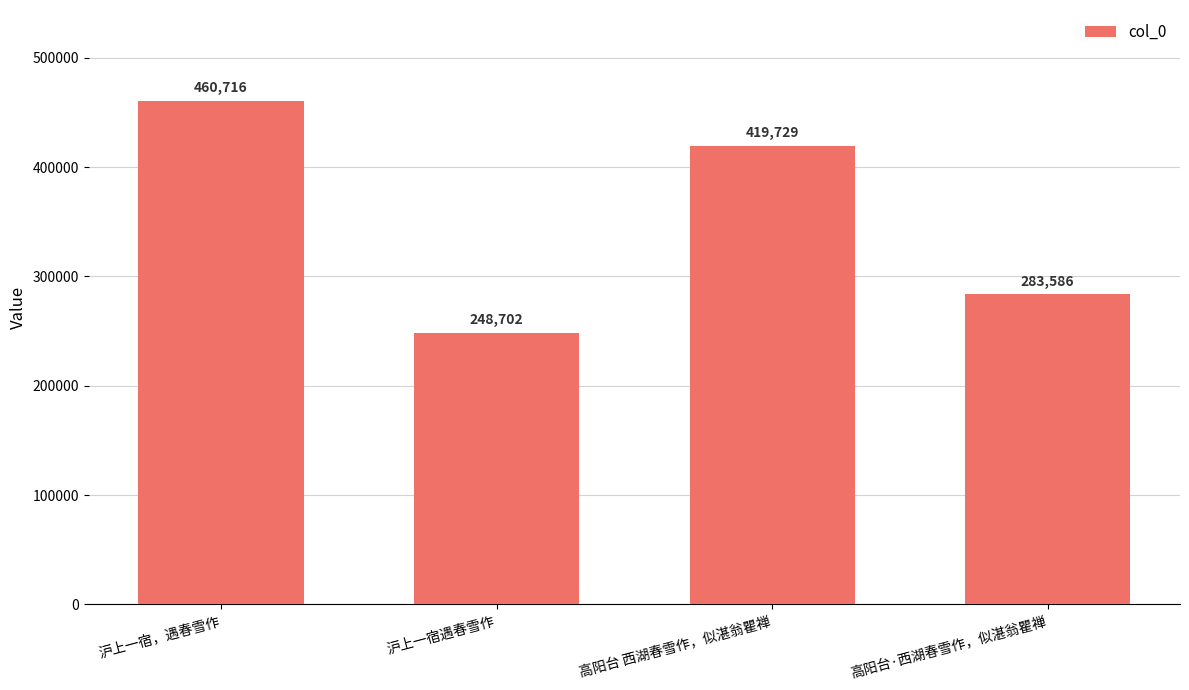

What is the approximate value at 高阳台·西湖春雪作，似湛翁瞿禅?

283586